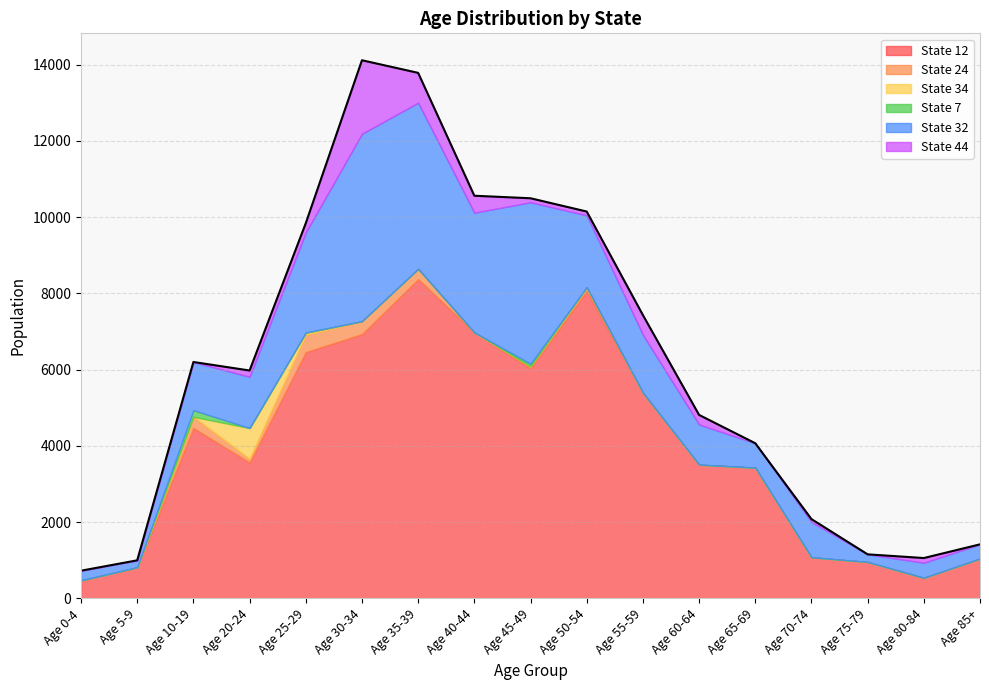

What is the sum of all State 7 values?

240